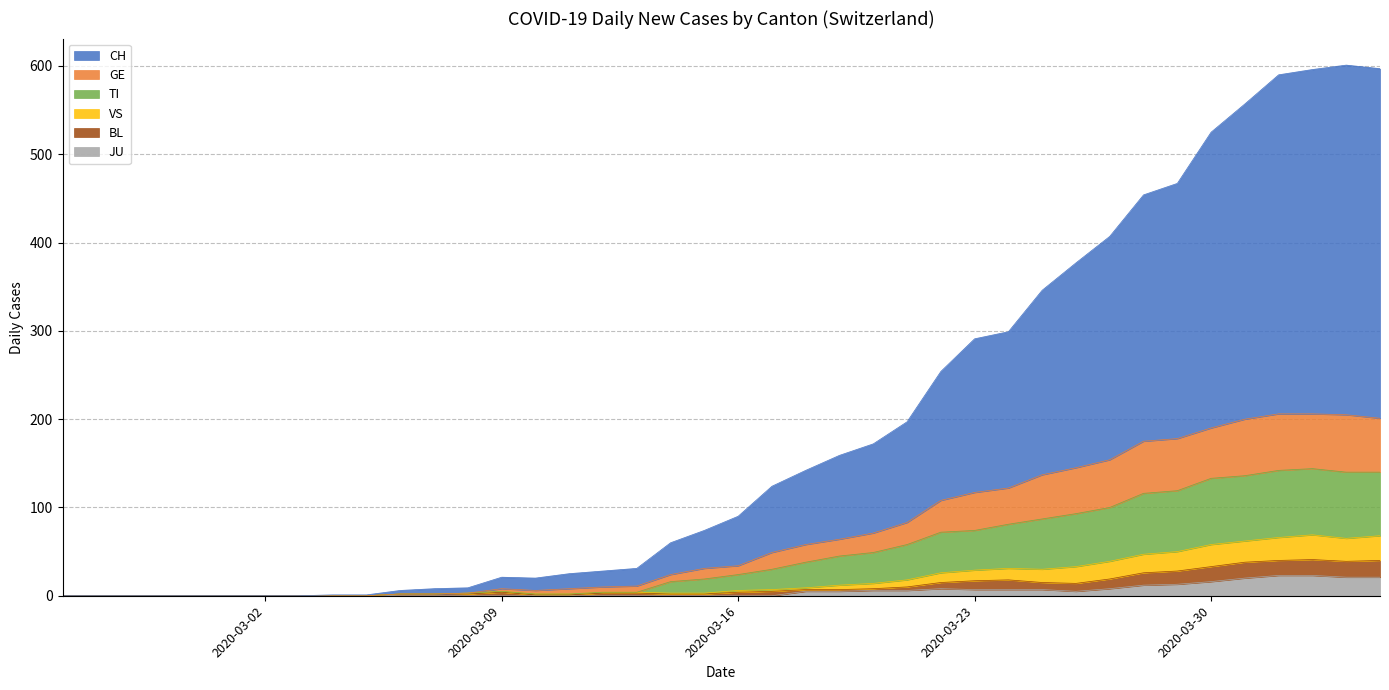

What is the highest value of the JU series?

23